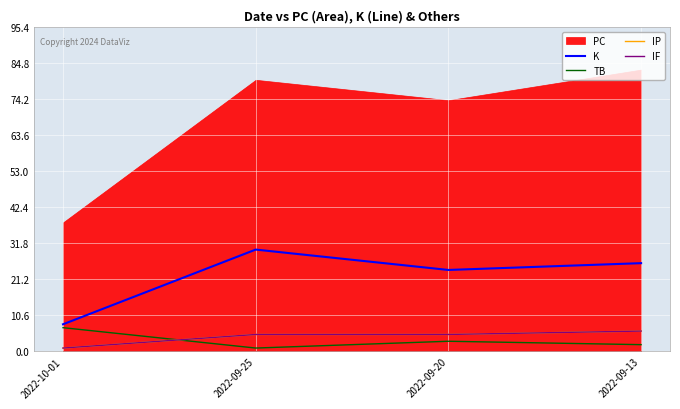

How many data points does each series have?

4